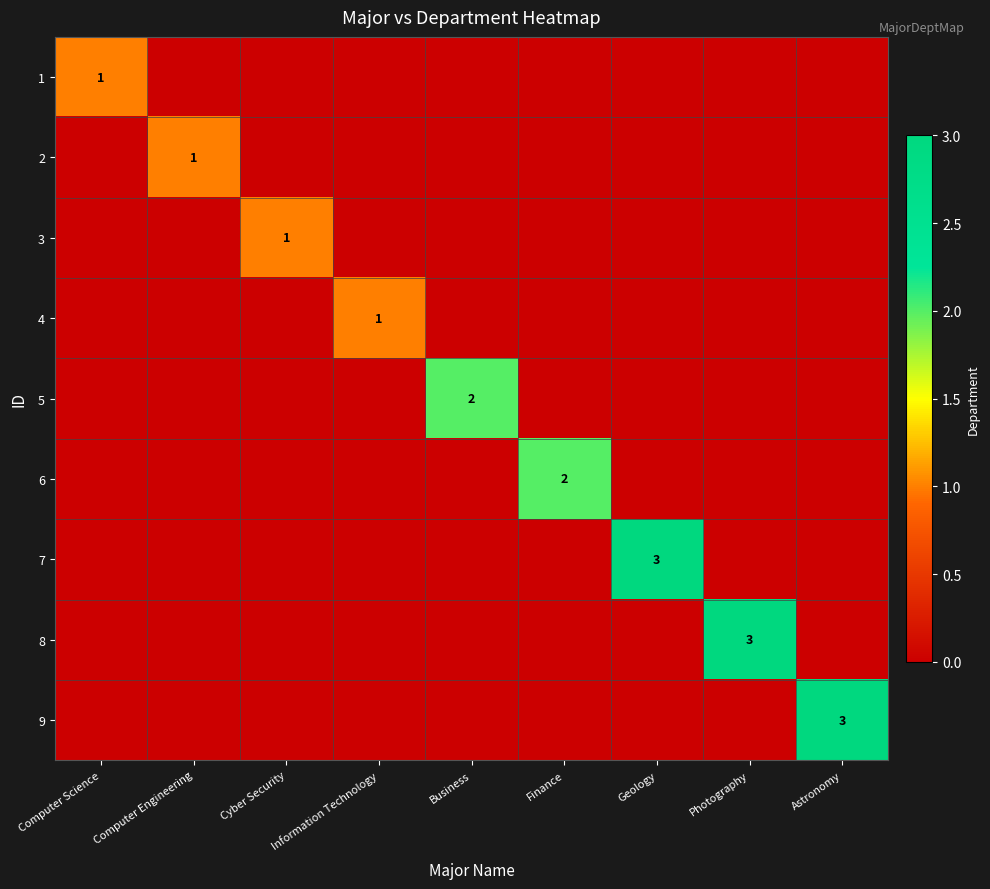

The 1 series shows 2 at Computer Science. True or false?

False